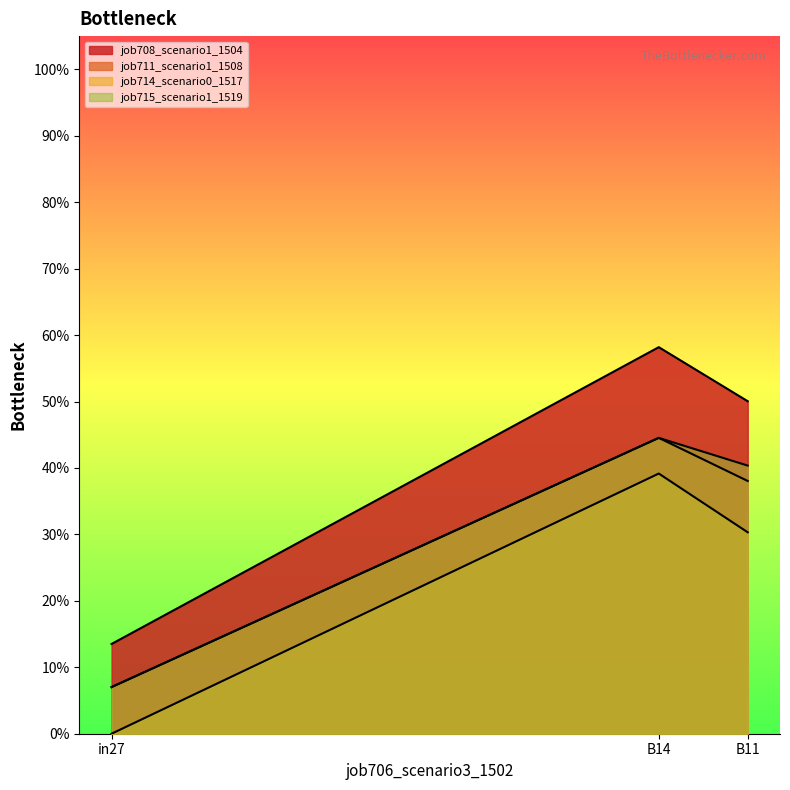

List the labels in order of job714_scenario0_1517 value, smallest first.

in27, B11, B14